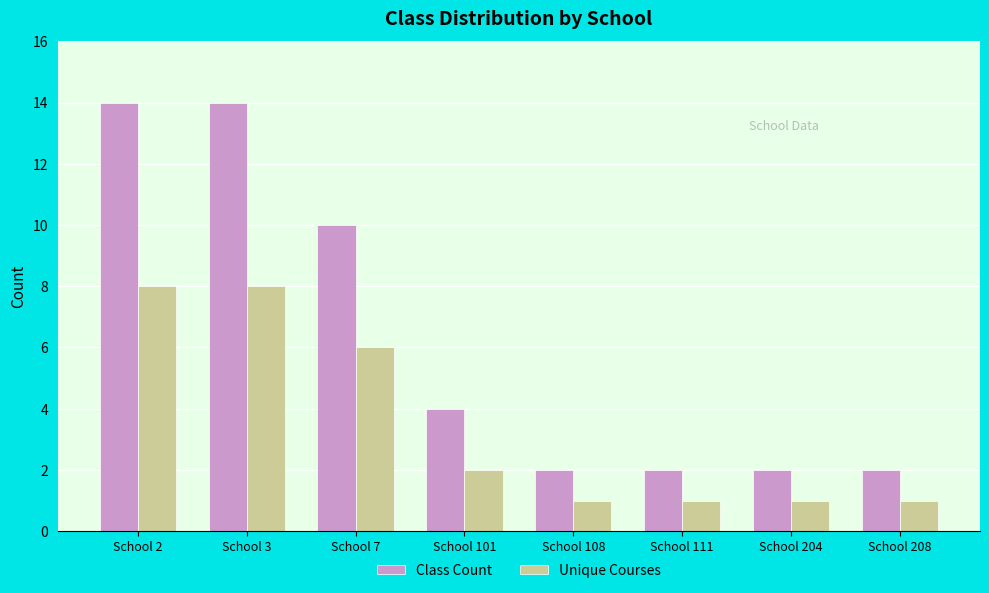

What is the sum of the Unique Courses values at School 7 and School 101?

8